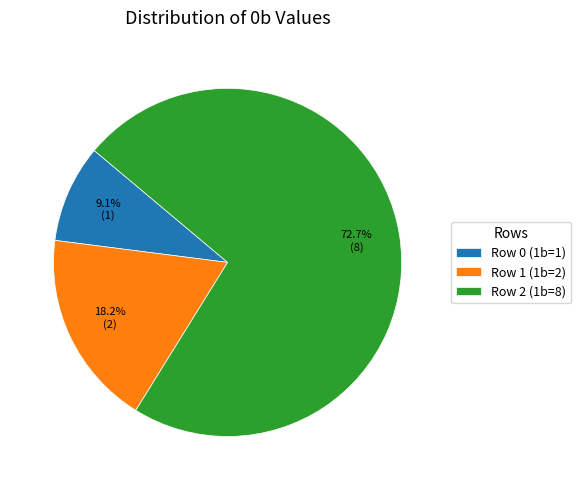

Rank the categories by value from highest to lowest.

Row 2 (1b=8), Row 1 (1b=2), Row 0 (1b=1)